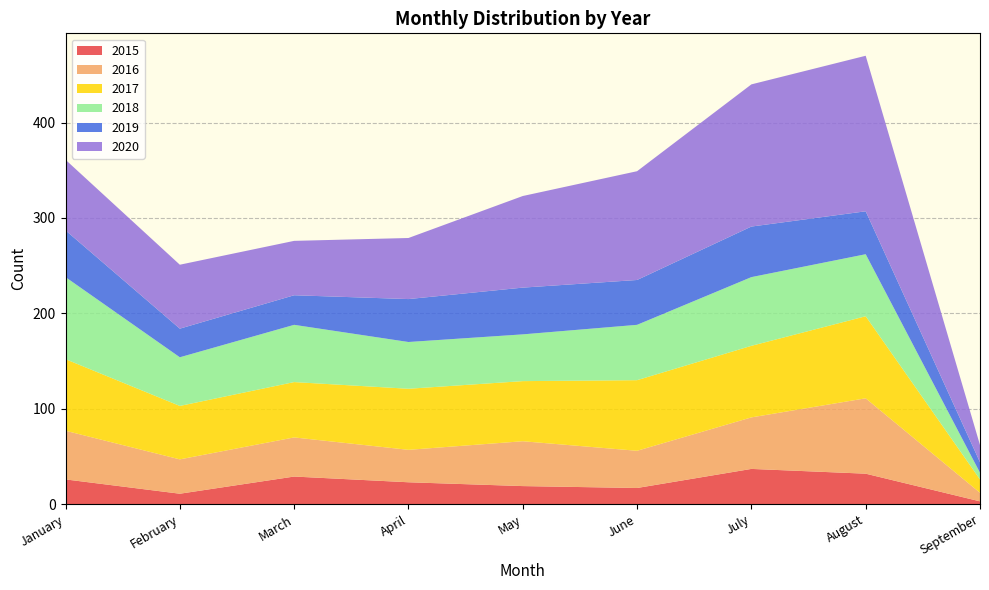

What is the total value across all series at June?

349